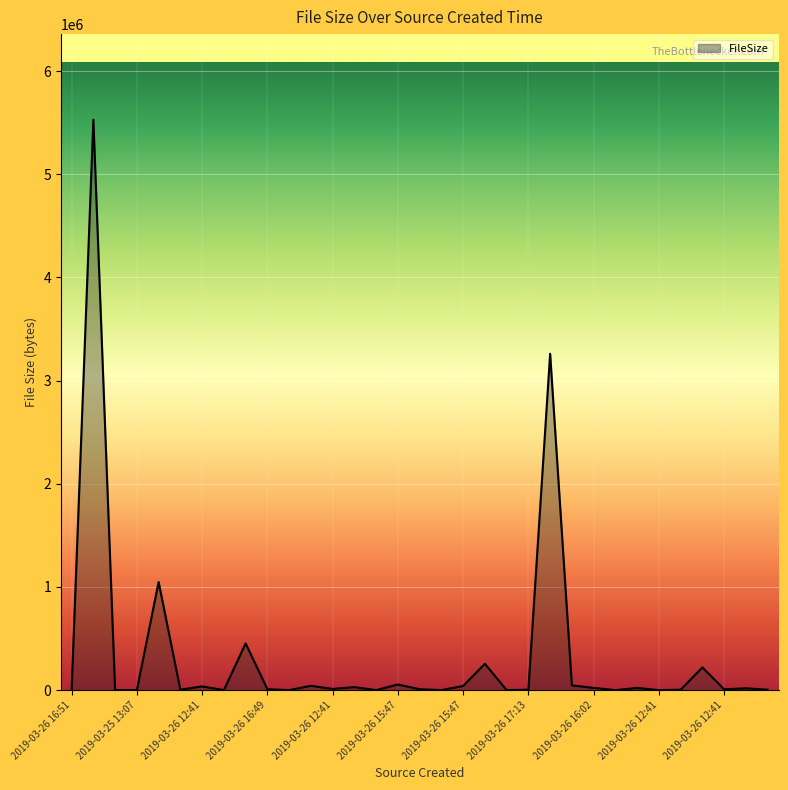

What is the difference between the maximum and minimum values?

5529698